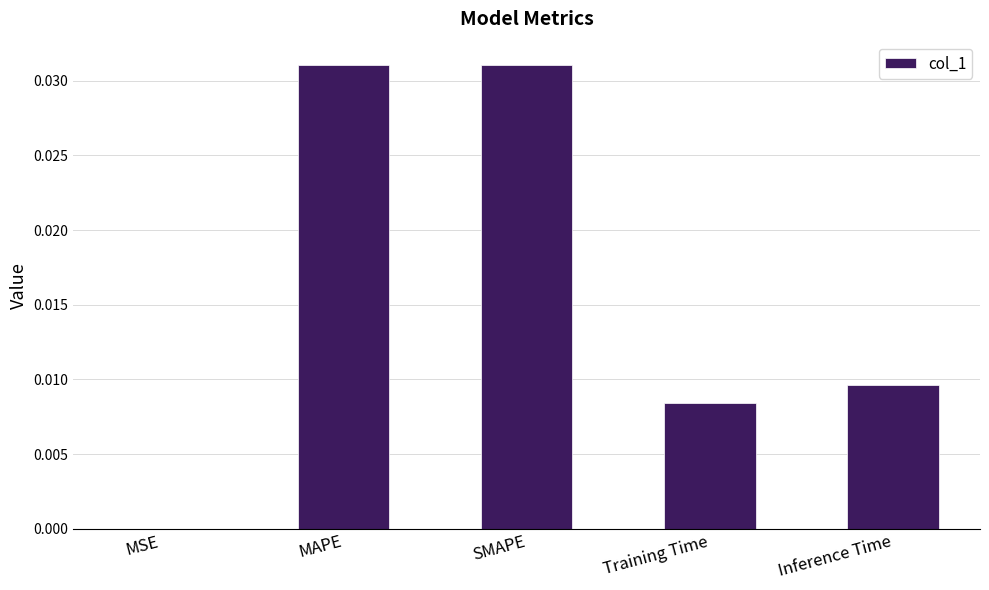

The chart shows a value of 0.0 at SMAPE. True or false?

True